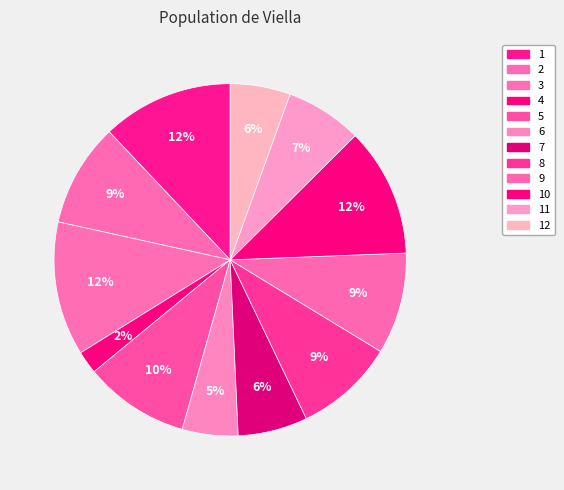

Count the number of slices in the pie.

12